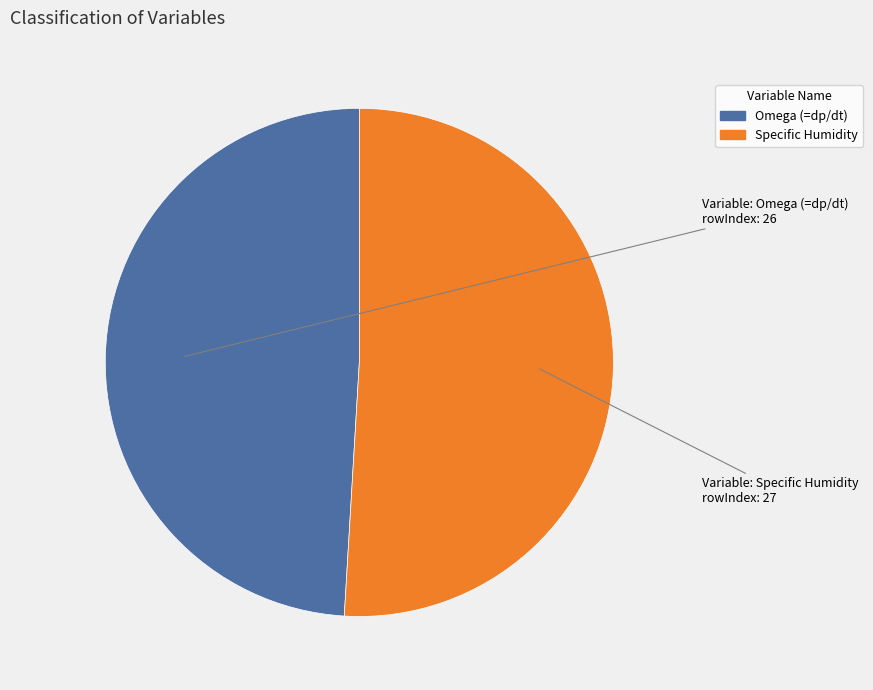

Is there any slice that represents more than half of the pie?

Yes